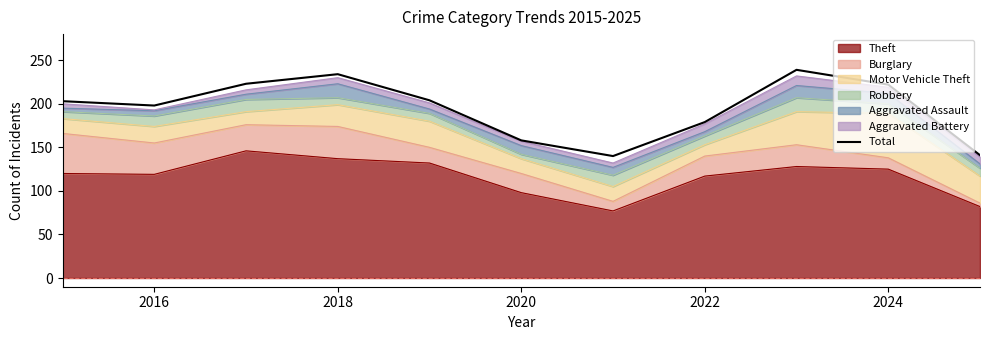

True or false: there are more than 1 points higher than both neighbors.

True